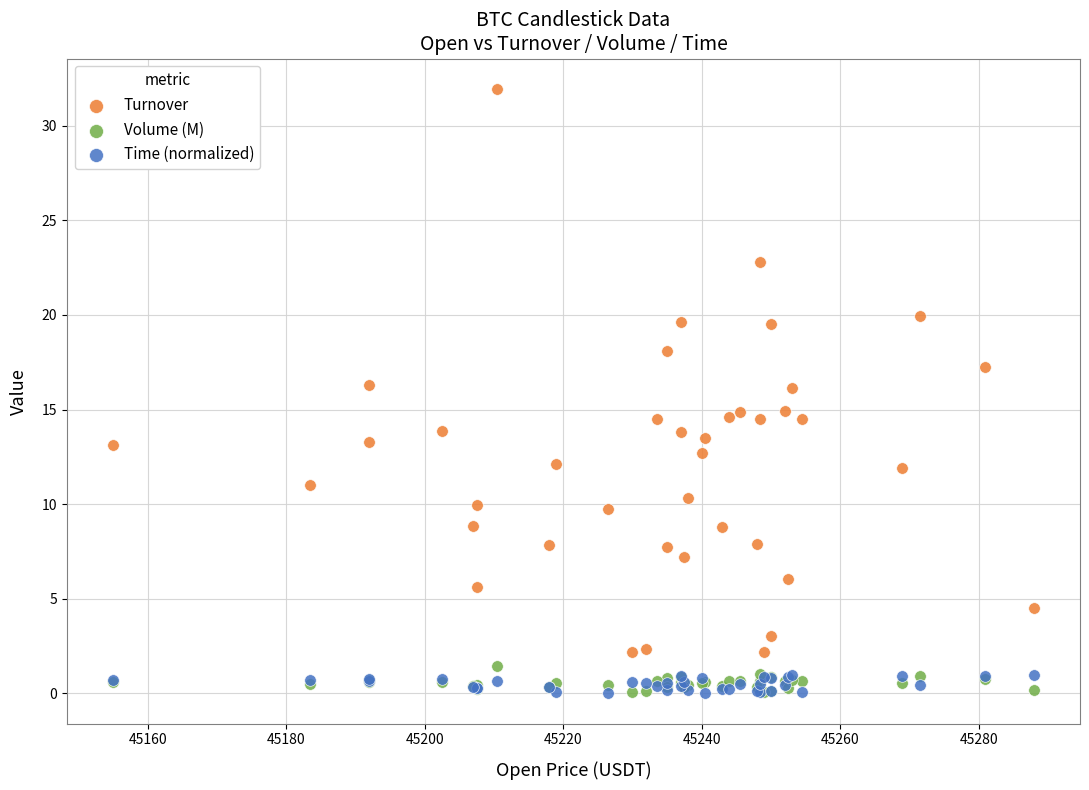

Which series has the largest Y range (max minus min)?

Turnover